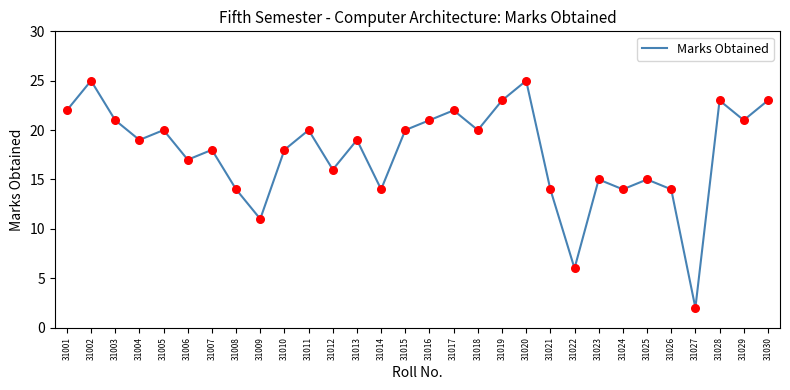

Between 31014 and 31028, which is larger?

31028